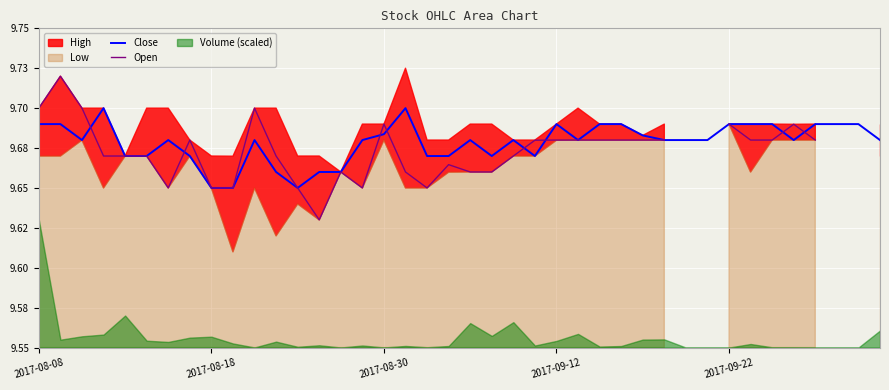

Read the Close value at 37.

9.7